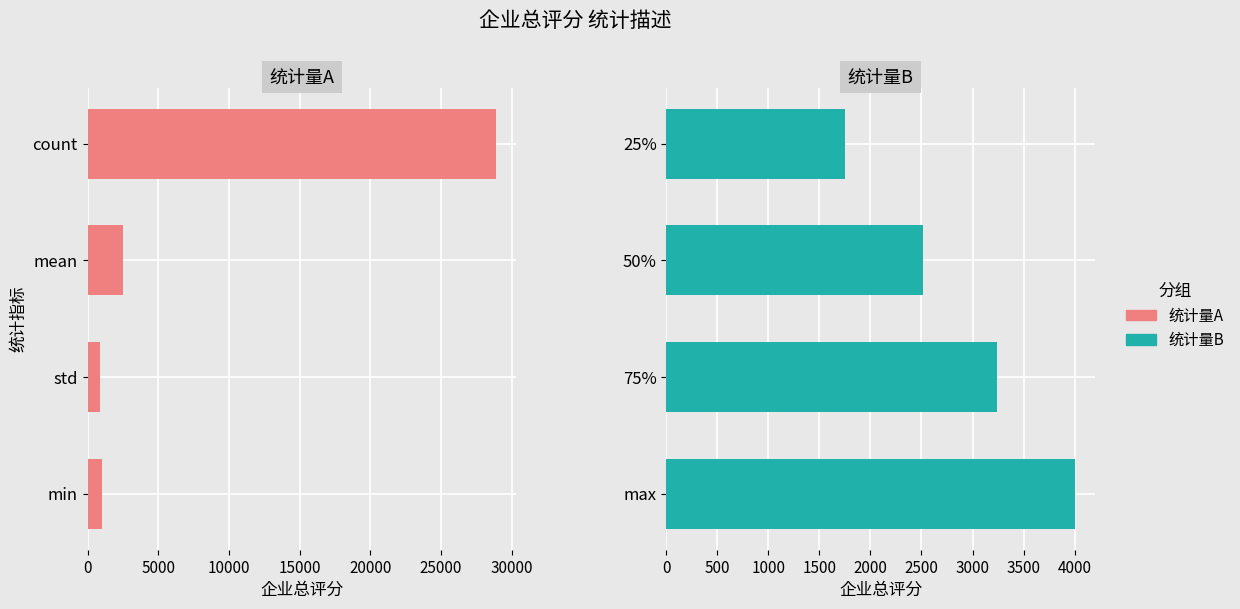

What is the difference between the maximum and minimum values in the 统计量B series?

2247.0